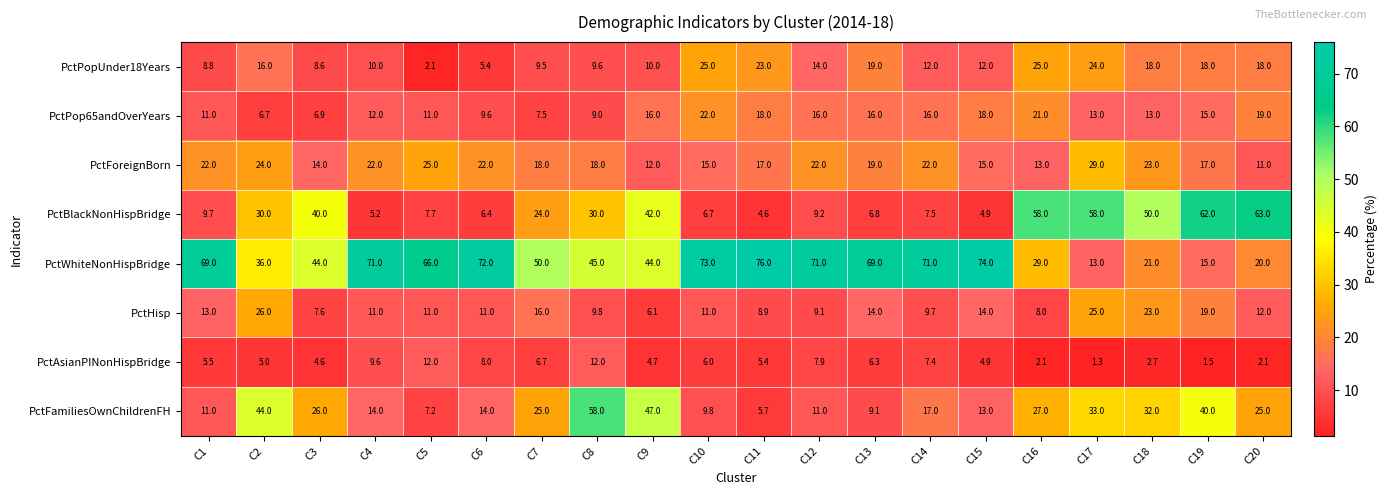

Which series has the largest total across all categories?

PctWhiteNonHispBridge